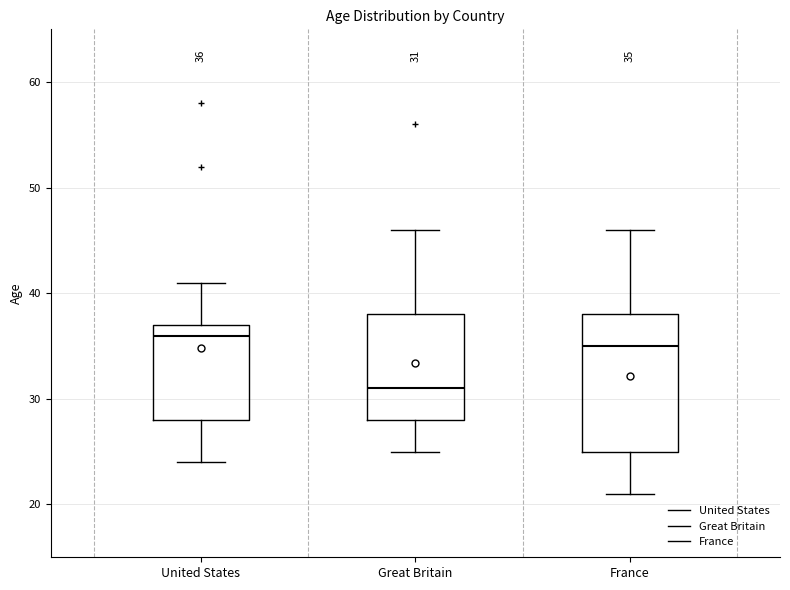

Comparing the boxes themselves (not the whiskers), which one is the tallest?

France